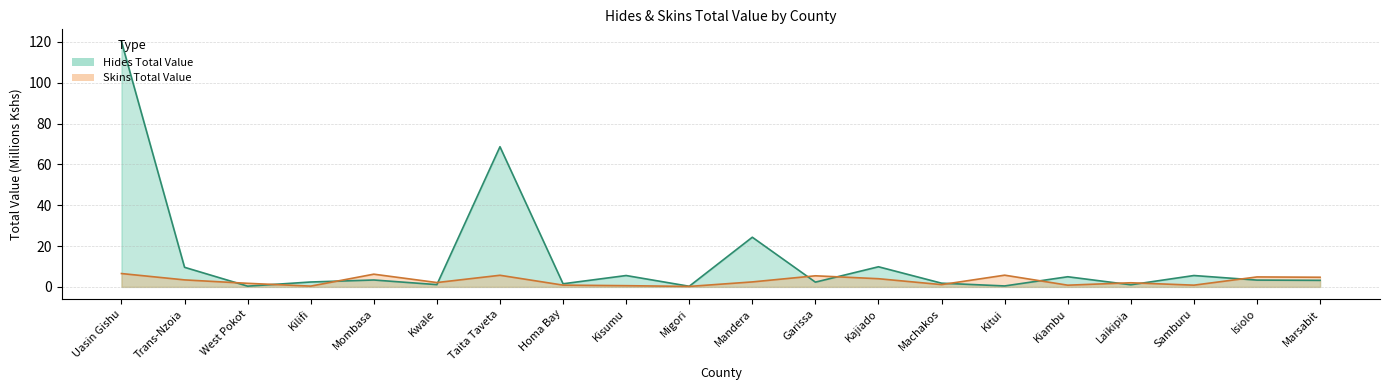

At which category does Hides Total Value reach its first local valley?

West Pokot